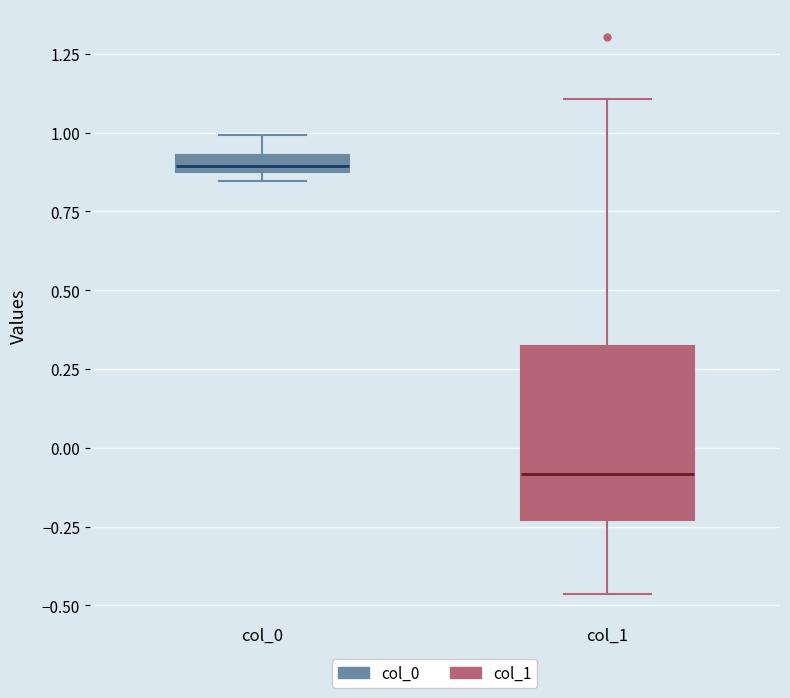

Comparing the boxes themselves (not the whiskers), which one is the tallest?

col_1